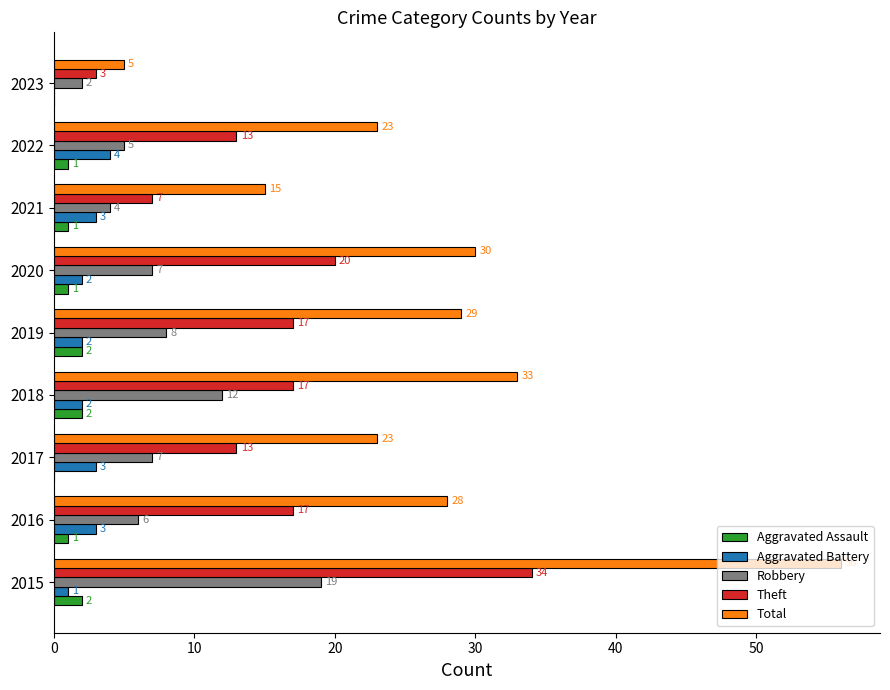

Which series has the largest total across all categories?

Total